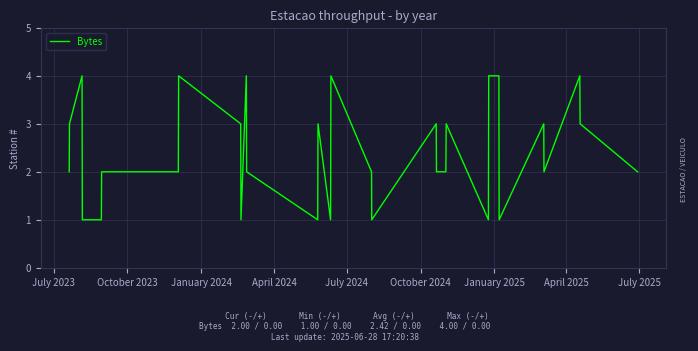

What is the difference between the maximum and minimum values?

3